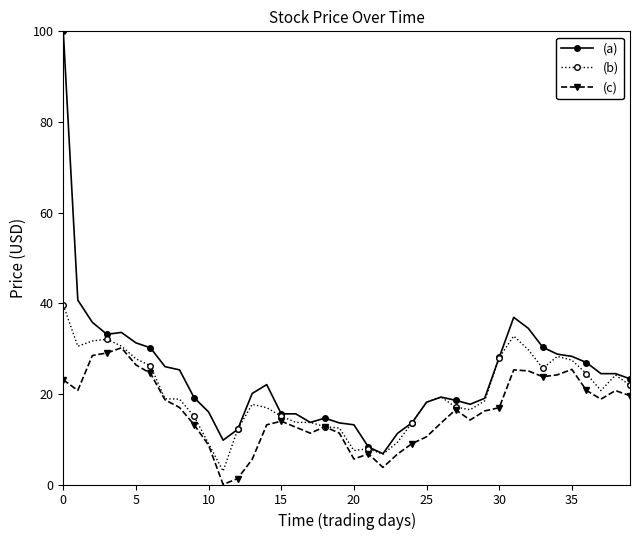

Rank the series by their maximum value, from lowest to highest.

(c), (b), (a)